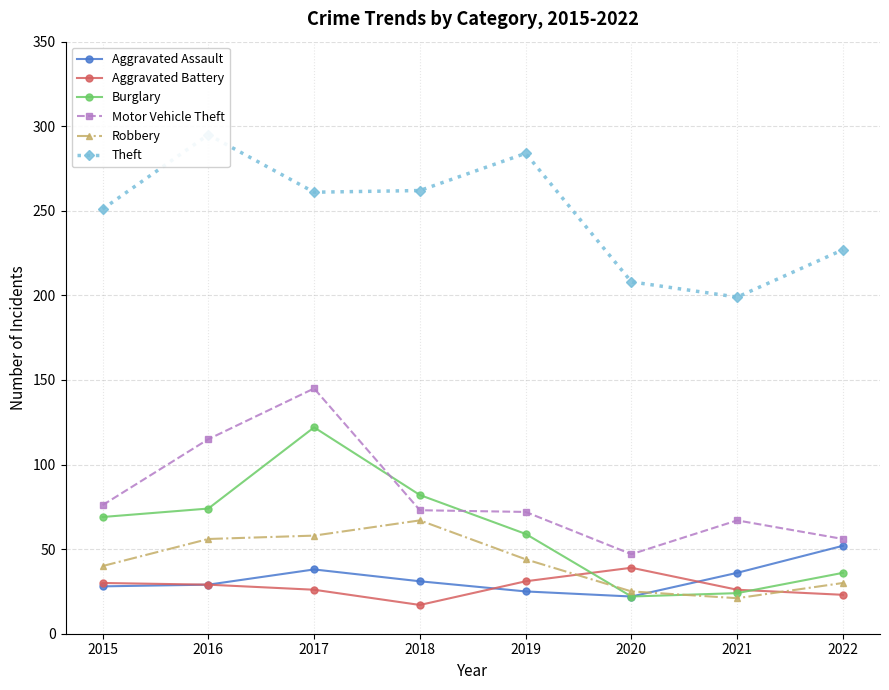

Is the value of Burglary at 2015 greater than the value of Aggravated Battery at 2015?

Yes